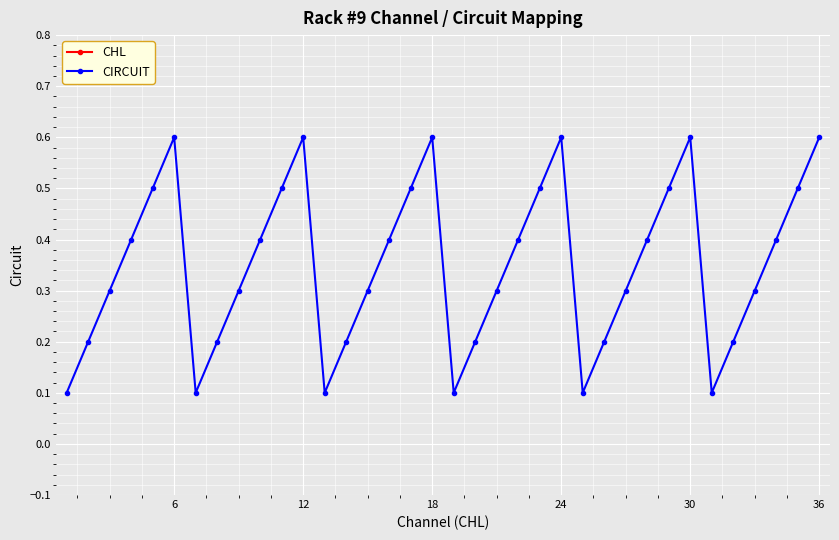

Count the CIRCUIT values in the range 0 to 1.

36